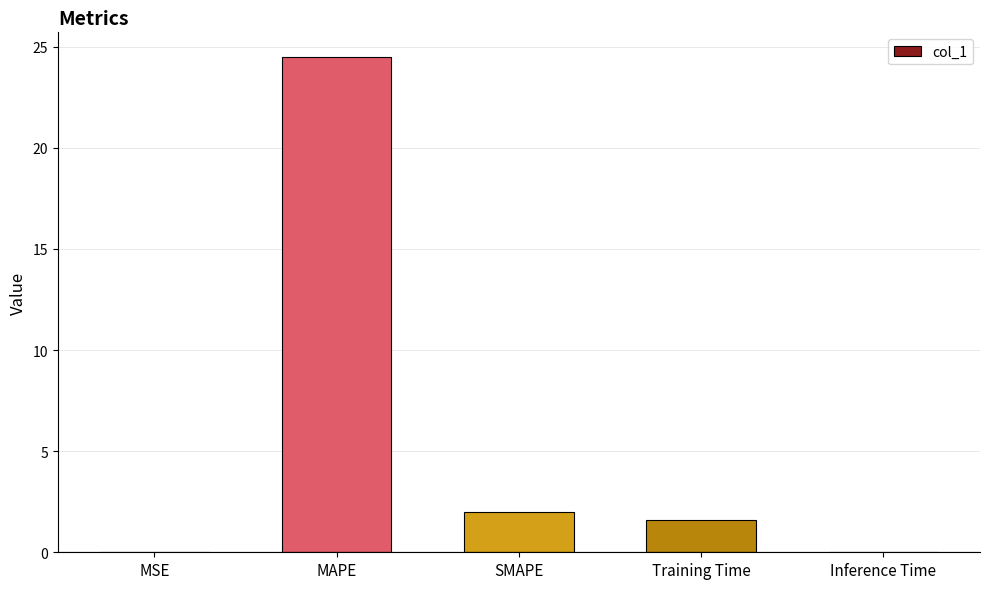

Between MSE and MAPE, which is larger?

MAPE